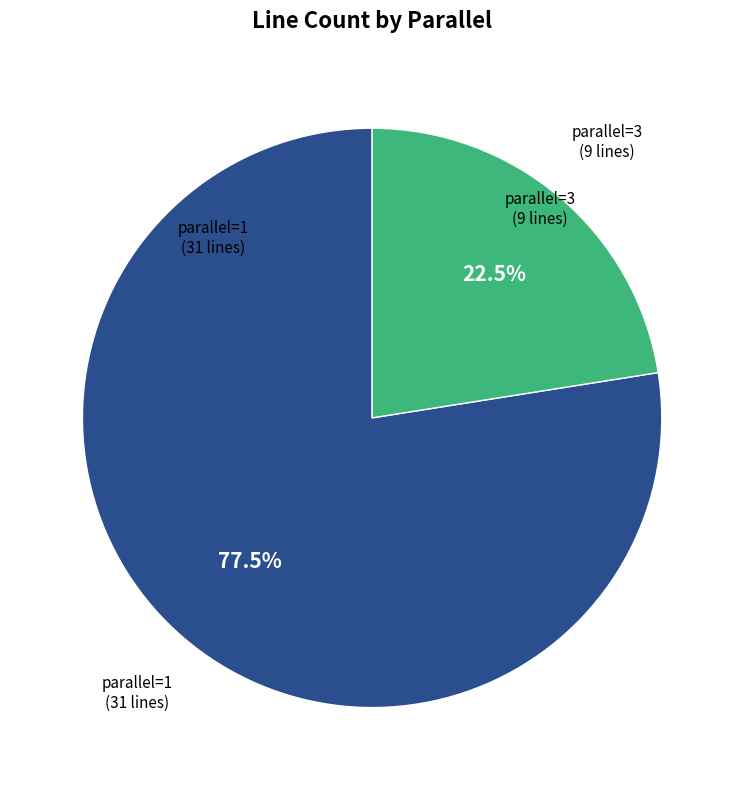

Which slice is the smallest?

parallel=3